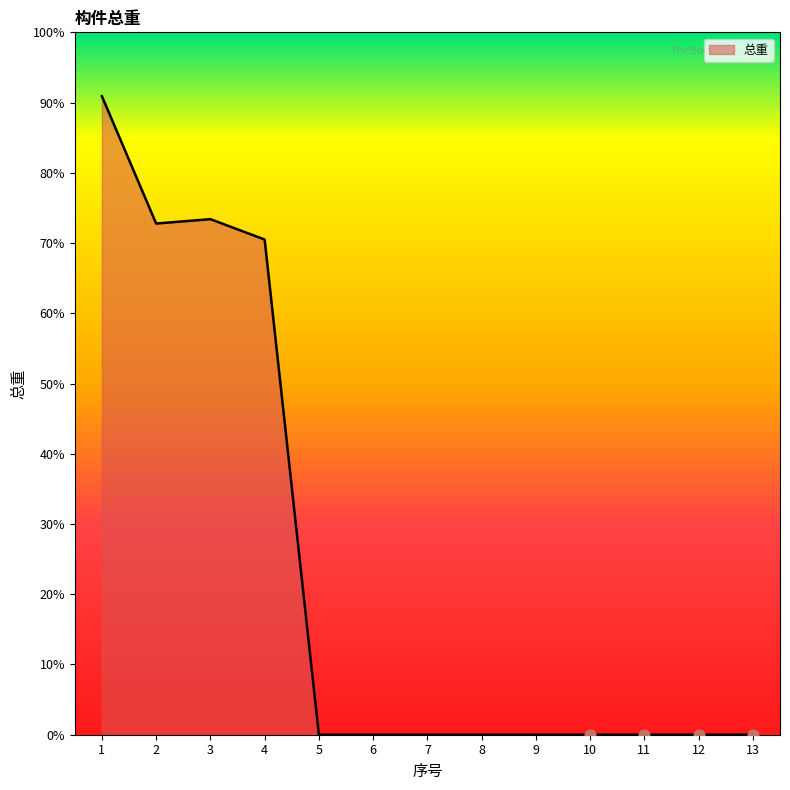

Between 12 and 7, which is larger?

12